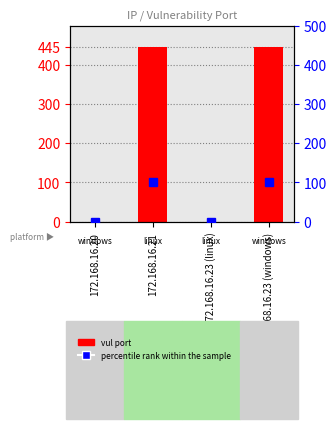

The value of vul port at 172.168.16.23 (windows) is 298. True or false?

False